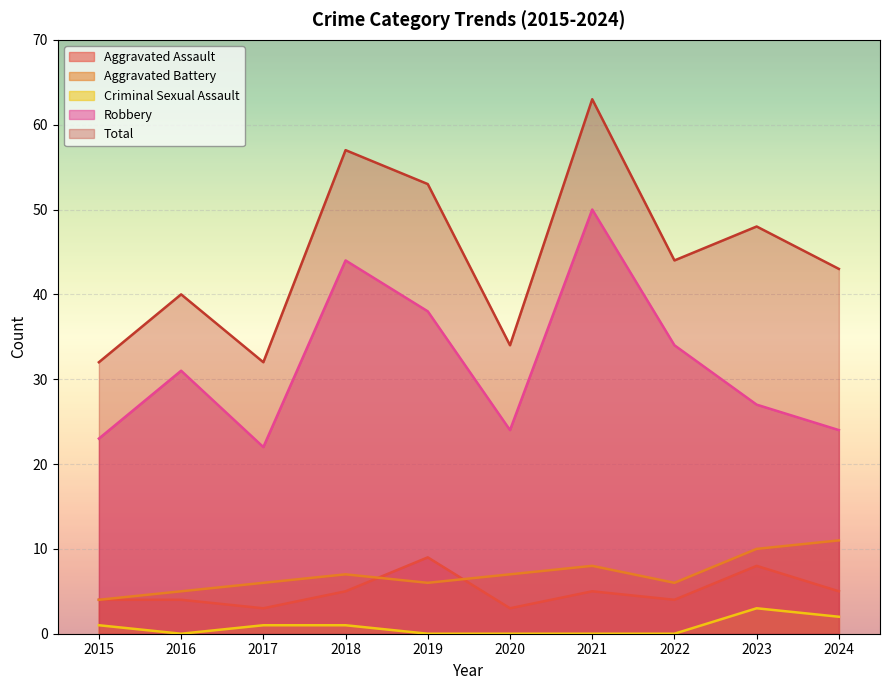

Reading left to right, what are all the values shown in this chart?

Aggravated Assault: 2015=4	2016=4	2017=3	2018=5	2019=9	2020=3	2021=5	2022=4	2023=8	2024=5
Aggravated Battery: 2015=4	2016=5	2017=6	2018=7	2019=6	2020=7	2021=8	2022=6	2023=10	2024=11
Criminal Sexual Assault: 2015=1	2016=0	2017=1	2018=1	2019=0	2020=0	2021=0	2022=0	2023=3	2024=2
Robbery: 2015=23	2016=31	2017=22	2018=44	2019=38	2020=24	2021=50	2022=34	2023=27	2024=24
Total: 2015=32	2016=40	2017=32	2018=57	2019=53	2020=34	2021=63	2022=44	2023=48	2024=43